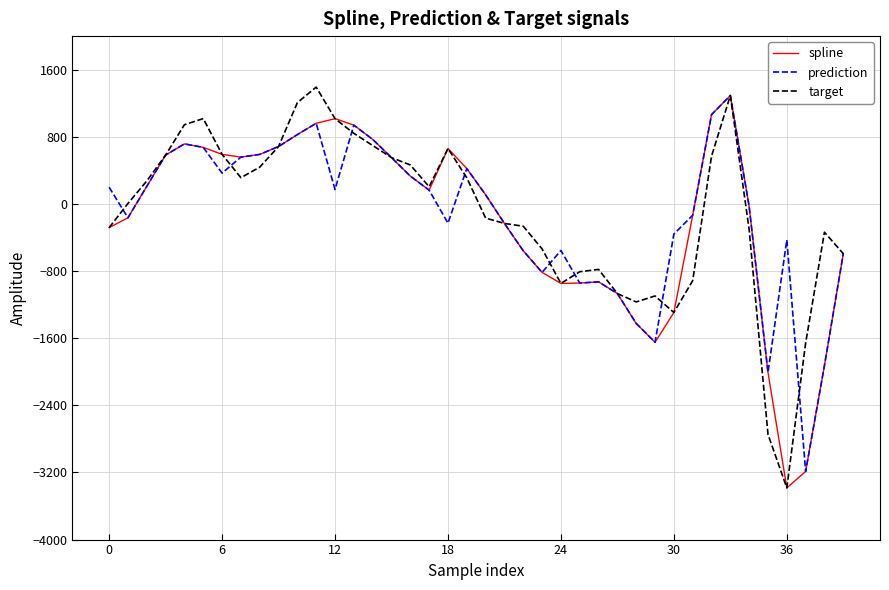

In target, how many points are higher than both neighbors (excluding endpoints)?

7